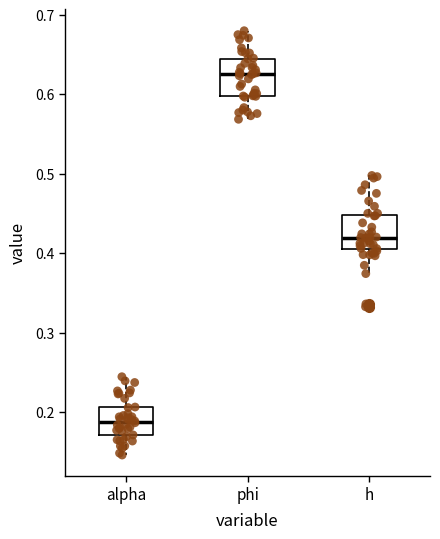

Reading left to right, transcribe this box plot: for each box, give where its median line is, the range the box spans, and where its two whiskers end, as read against the y-axis. The values are not printed on the chart, so give them approximately, as read against the axis.

alpha: median 0.19, box 0.17 to 0.21, whiskers 0.15 to 0.24
phi: median 0.63, box 0.60 to 0.65, whiskers 0.57 to 0.68
h: median 0.42, box 0.41 to 0.45, whiskers 0.37 to 0.50